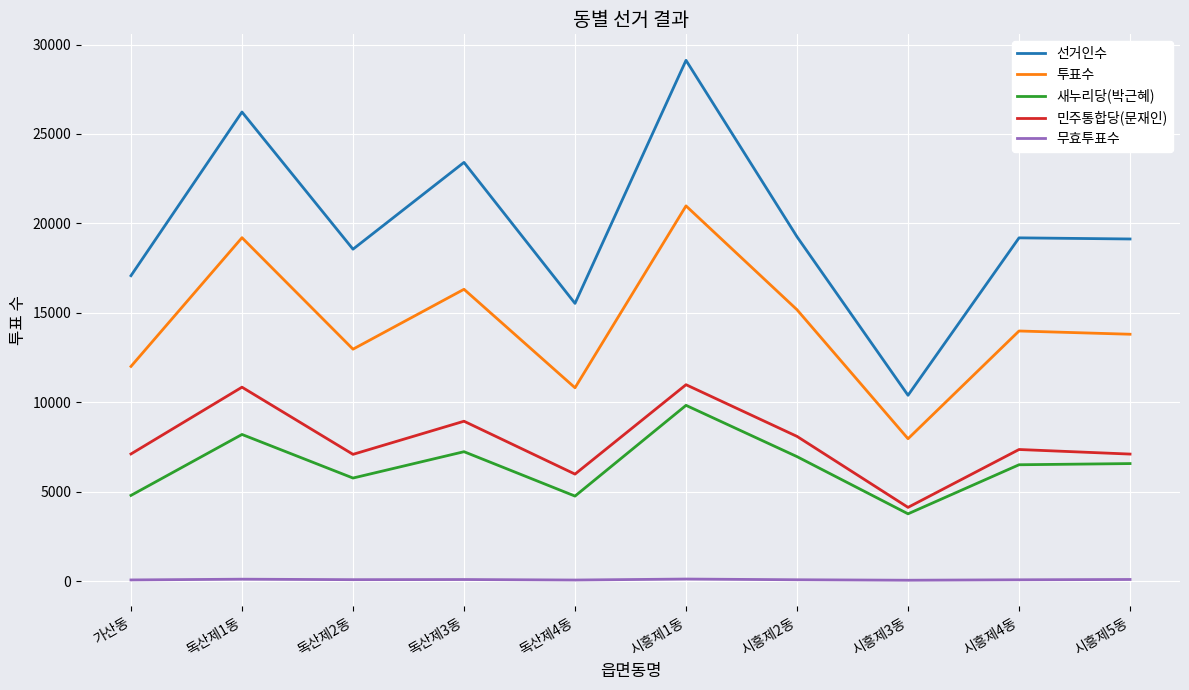

True or false: 선거인수 and 투표수 cross at least once.

False